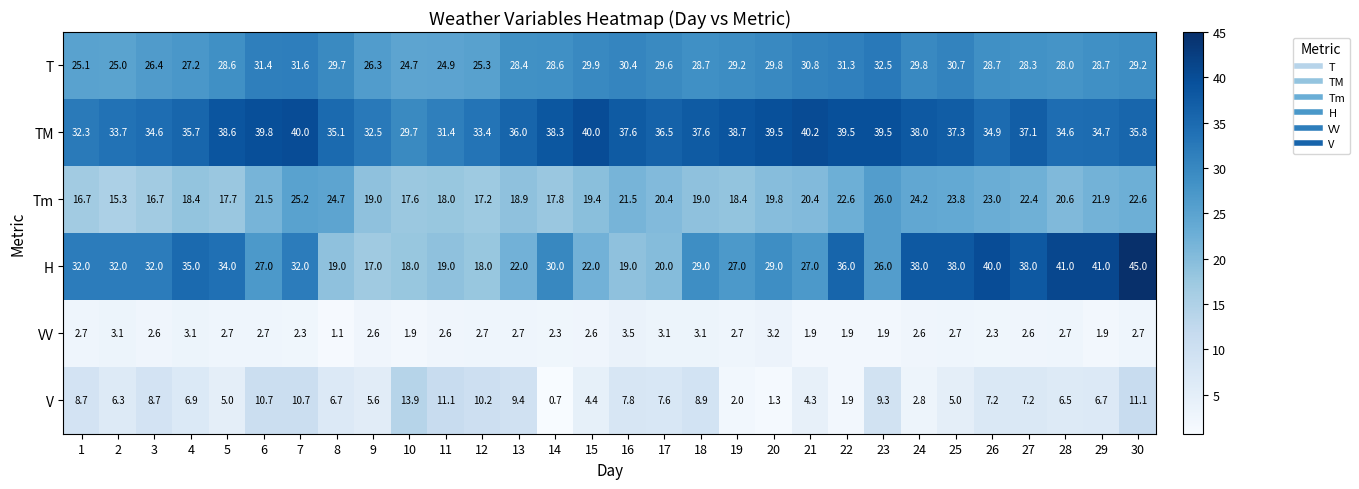

What is the difference between the maximum and second lowest values in the VV series?

1.6